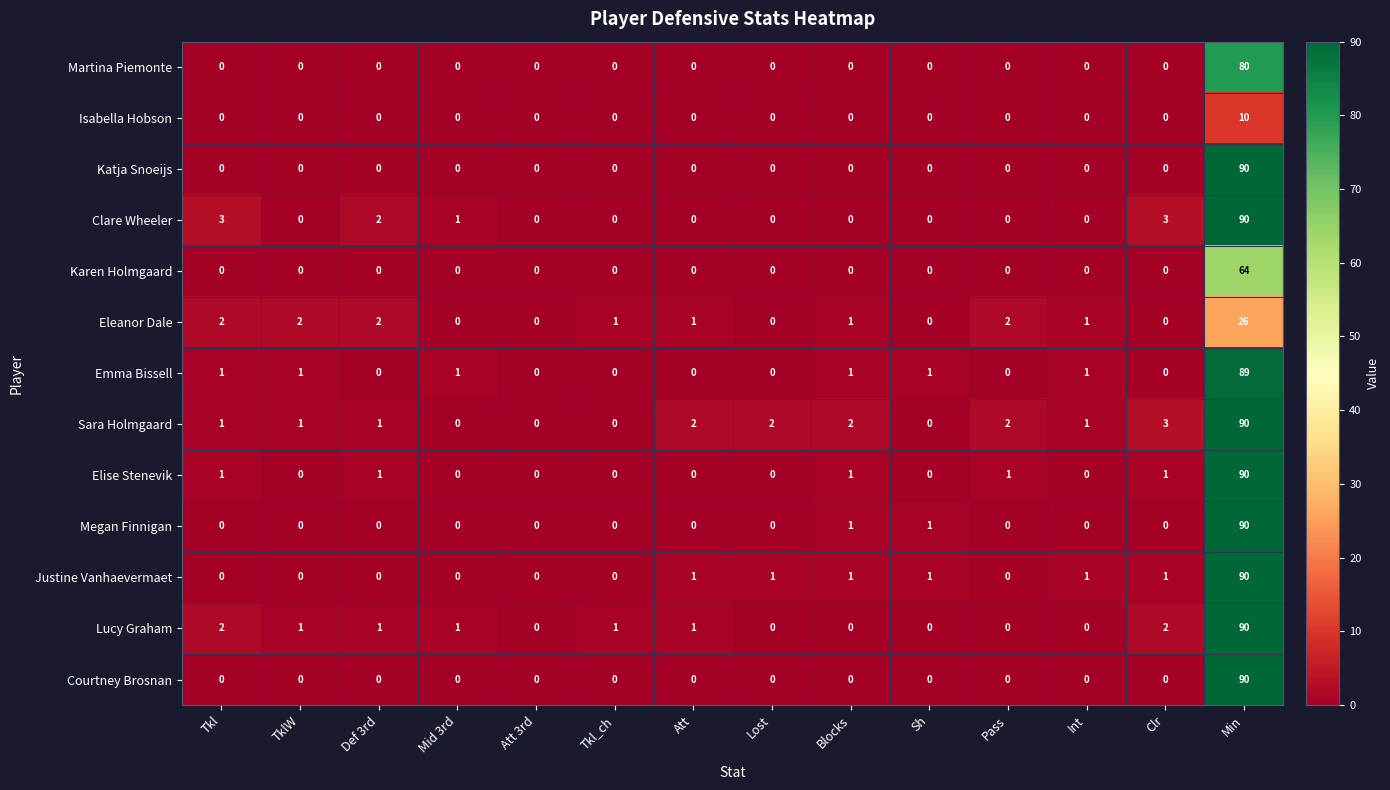

At which label does Courtney Brosnan reach its peak?

Min